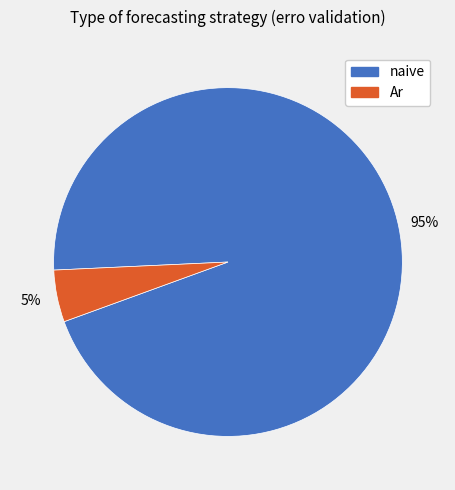

To the nearest percent, what is the average slice percentage?

50%